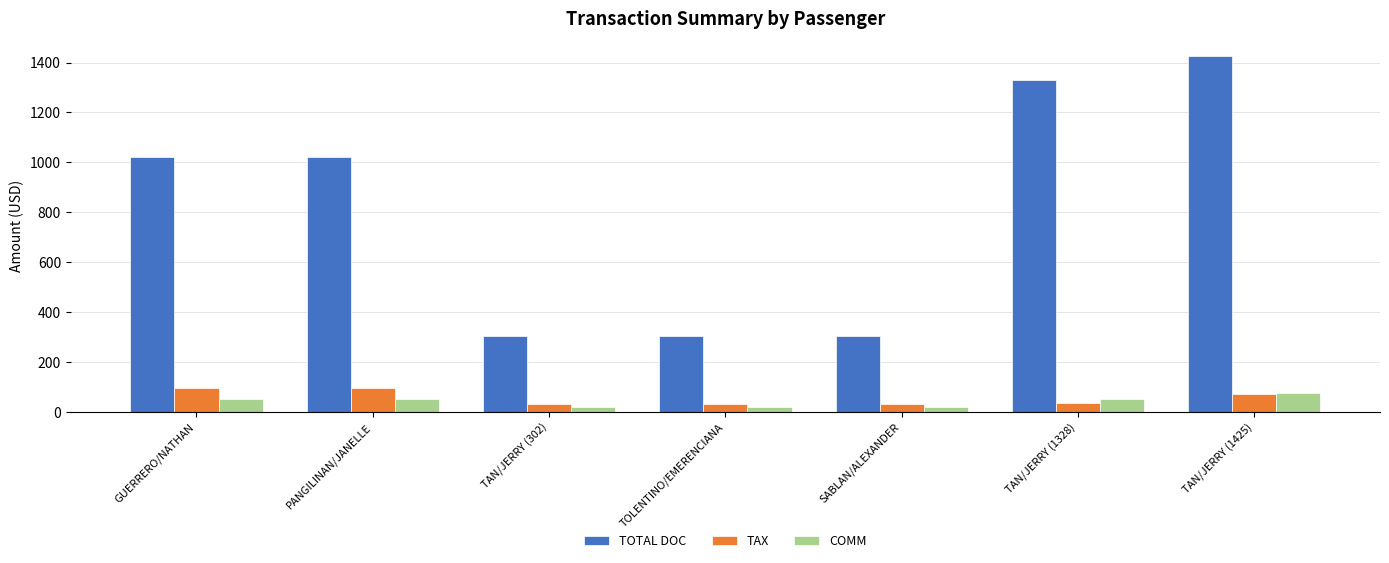

Is it true that COMM equals 50.0 at PANGILINAN/JANELLE?

True